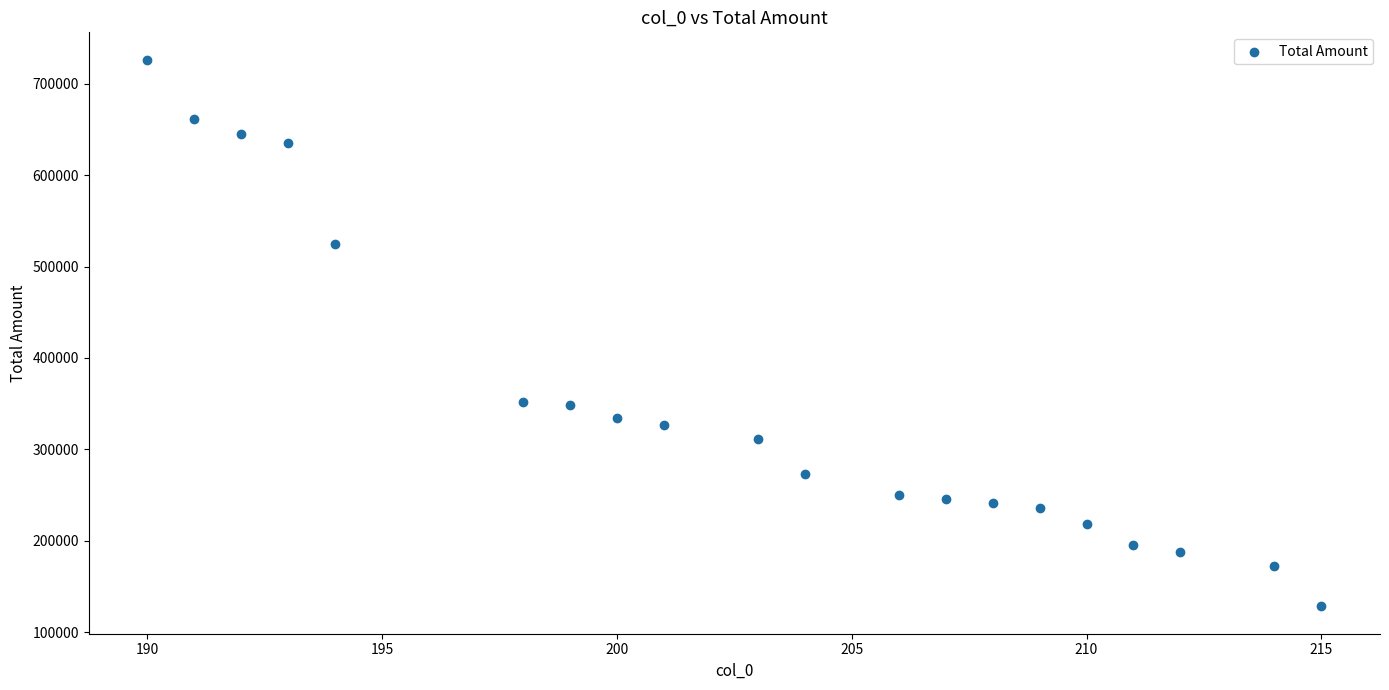

What is the range of X values (max minus min)?

25.0